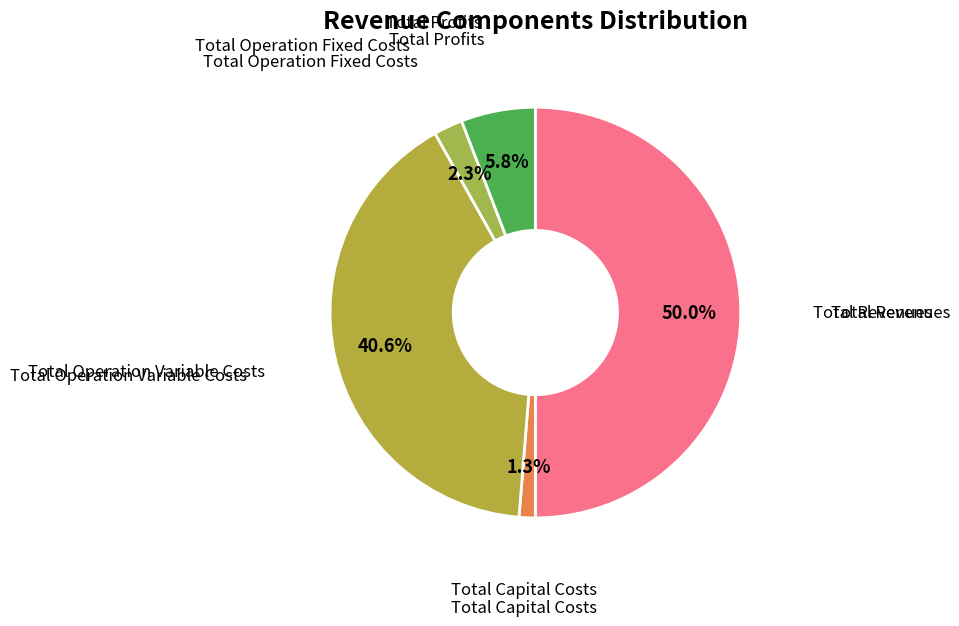

How many segments does this pie chart have?

5